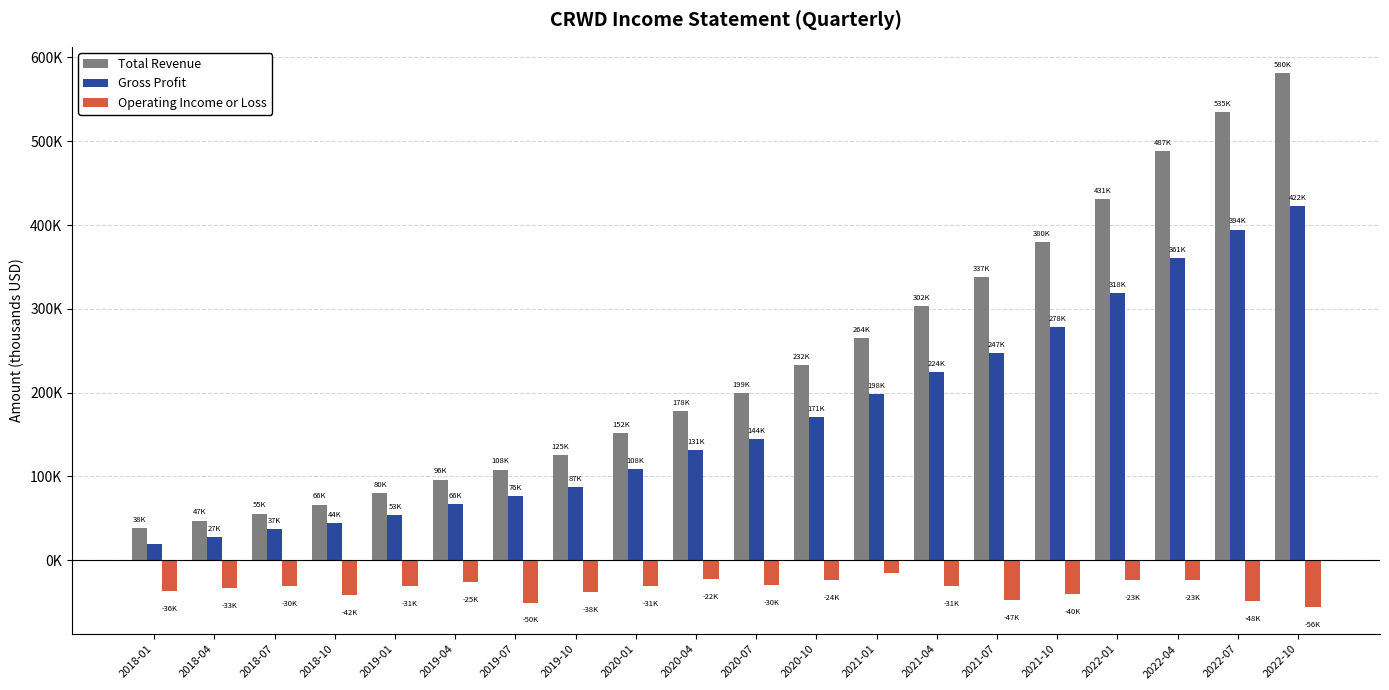

What are all the series names shown in the legend?

Total Revenue, Gross Profit, Operating Income or Loss